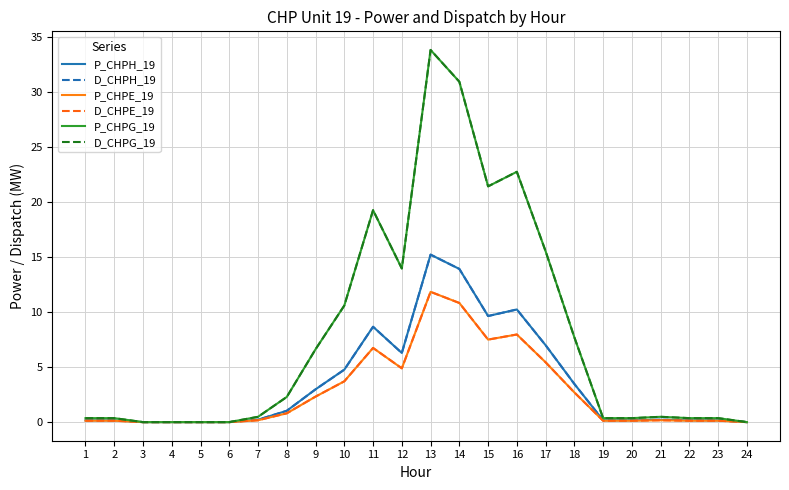

Which series has the widest spread of values?

P_CHPG_19